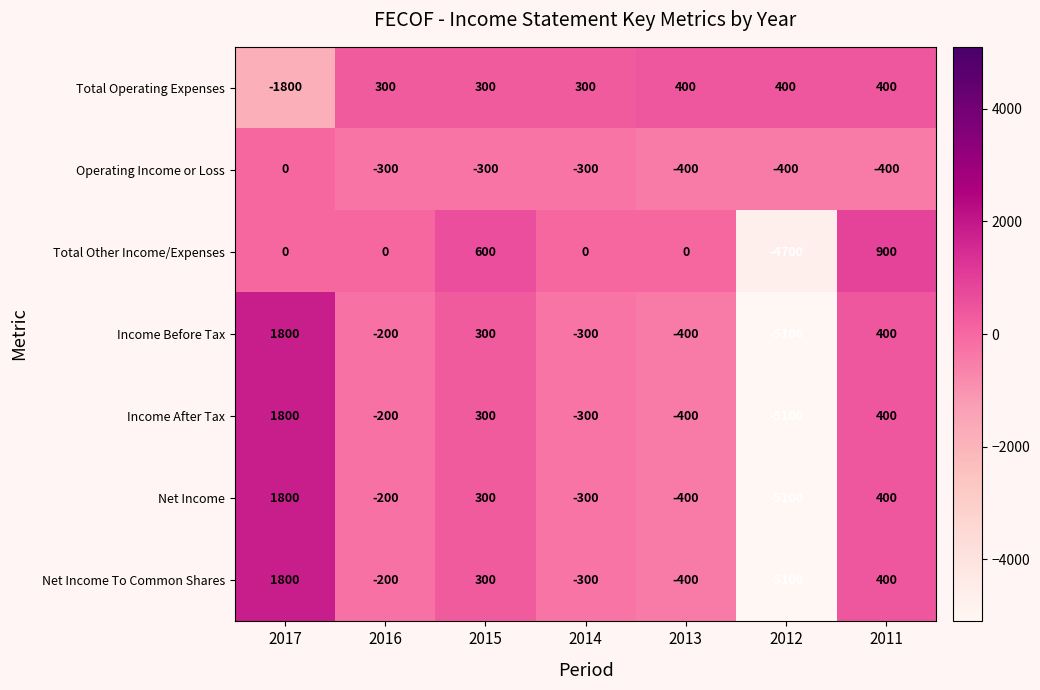

What is the total value across all series at 2012?

-25100